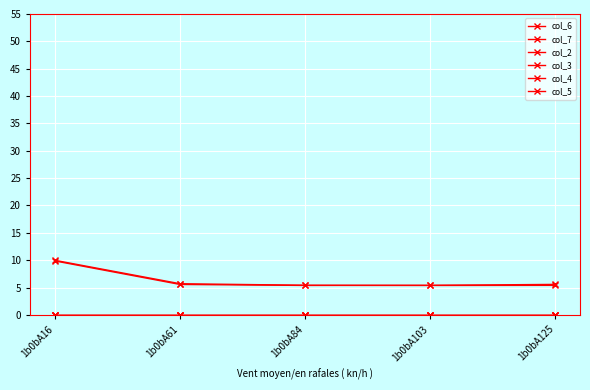

Is this an area chart (filled region under the line)?

No